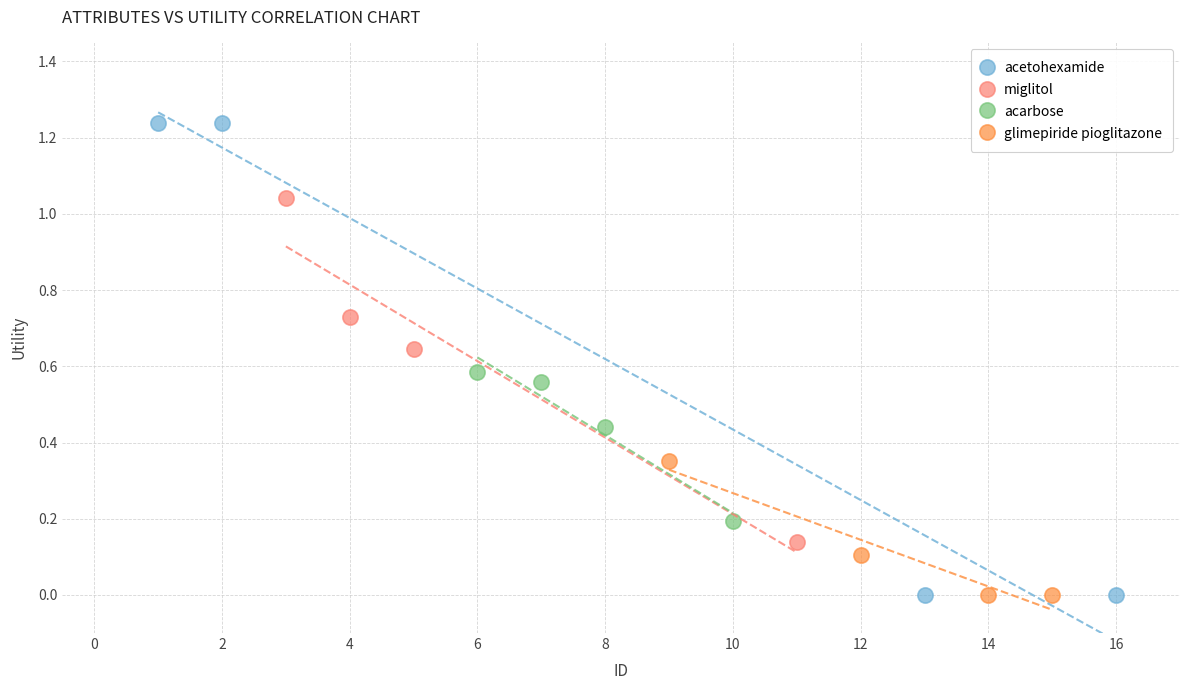

Which series has the largest Y range (max minus min)?

acetohexamide